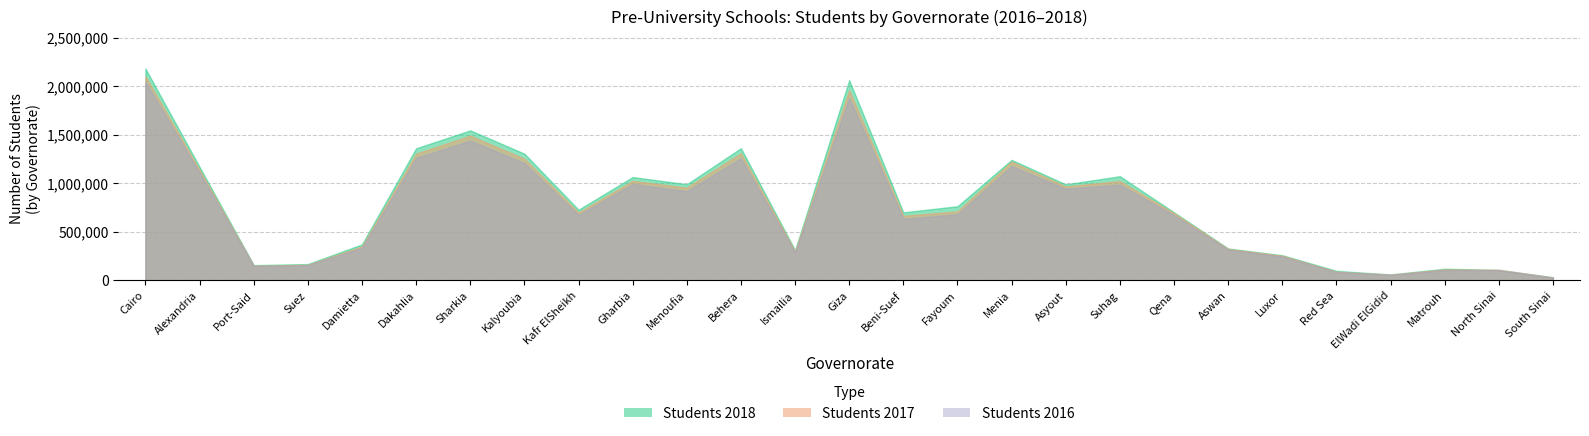

Reading right to left, extract all data points from this chart.

Students 2018: South Sinai=33120	North Sinai=108822	Matrouh=120691	ElWadi ElGidid=61286	Red Sea=98882	Luxor=259834	Aswan=329076	Qena=701536	Suhag=1074205	Asyout=989980	Menia=1242525	Fayoum=764696	Beni-Suef=701480	Giza=2063435	Ismailia=311325	Behera=1362817	Menoufia=991065	Gharbia=1065370	Kafr ElSheikh=729008	Kalyoubia=1306480	Sharkia=1546479	Dakahlia=1361891	Damietta=371306	Suez=168817	Port-Said=157581	Alexandria=1169307	Cairo=2182785
Students 2017: South Sinai=30795	North Sinai=109267	Matrouh=113835	ElWadi ElGidid=59677	Red Sea=89998	Luxor=254513	Aswan=324247	Qena=691909	Suhag=1024220	Asyout=968390	Menia=1224896	Fayoum=710953	Beni-Suef=666224	Giza=1959027	Ismailia=298995	Behera=1311593	Menoufia=956139	Gharbia=1026008	Kafr ElSheikh=699106	Kalyoubia=1254536	Sharkia=1491883	Dakahlia=1306962	Damietta=351156	Suez=161156	Port-Said=152206	Alexandria=1138483	Cairo=2102771
Students 2016: South Sinai=28545	North Sinai=105694	Matrouh=106130	ElWadi ElGidid=57694	Red Sea=86612	Luxor=246363	Aswan=316529	Qena=672322	Suhag=987441	Asyout=945617	Menia=1178935	Fayoum=681440	Beni-Suef=635865	Giza=1879274	Ismailia=286317	Behera=1259090	Menoufia=920098	Gharbia=994914	Kafr ElSheikh=674764	Kalyoubia=1208786	Sharkia=1440191	Dakahlia=1262519	Damietta=336960	Suez=156846	Port-Said=147922	Alexandria=1111611	Cairo=2048034